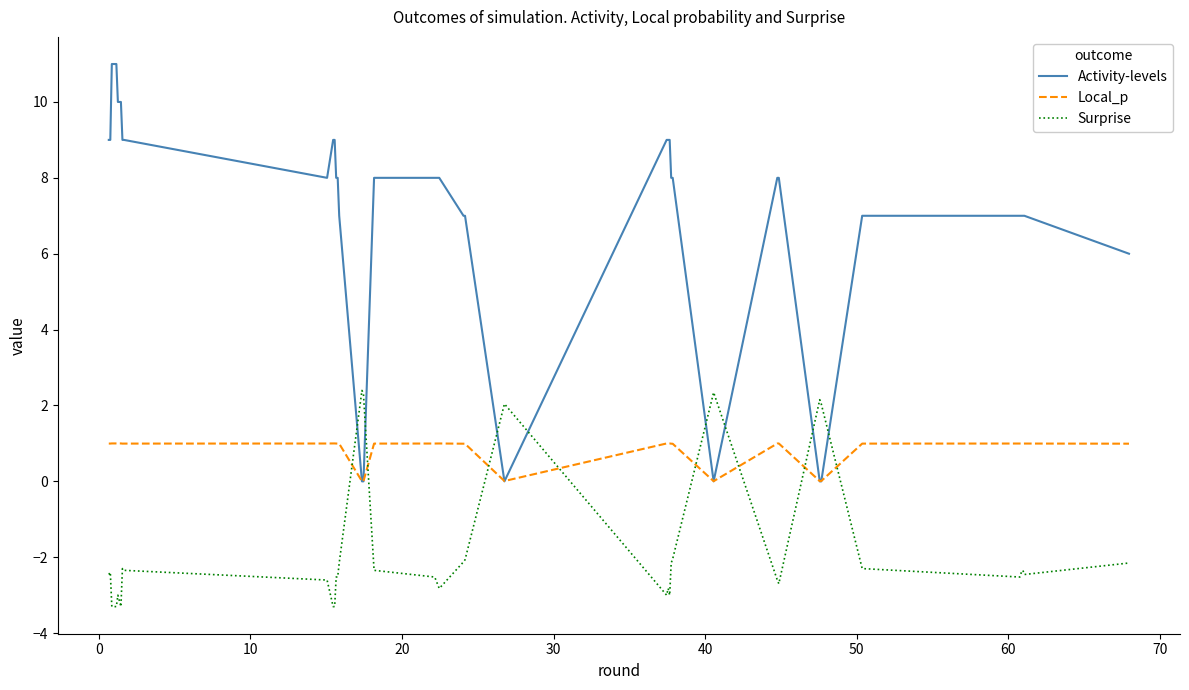

Does the chart display data point markers on the line(s)?

No